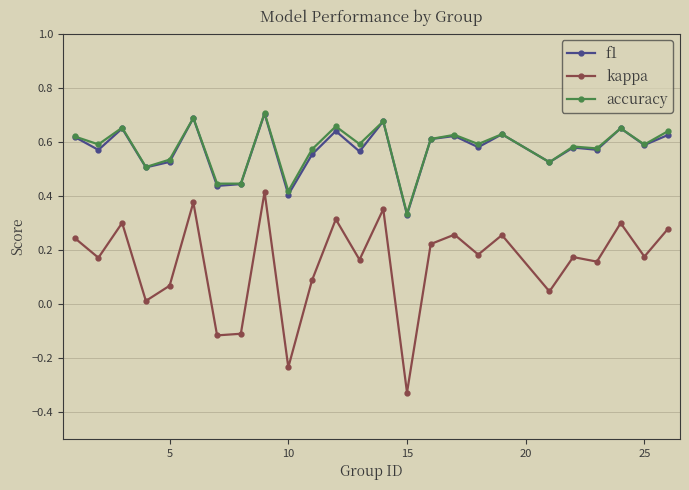

Does the chart have visible grid lines?

Yes